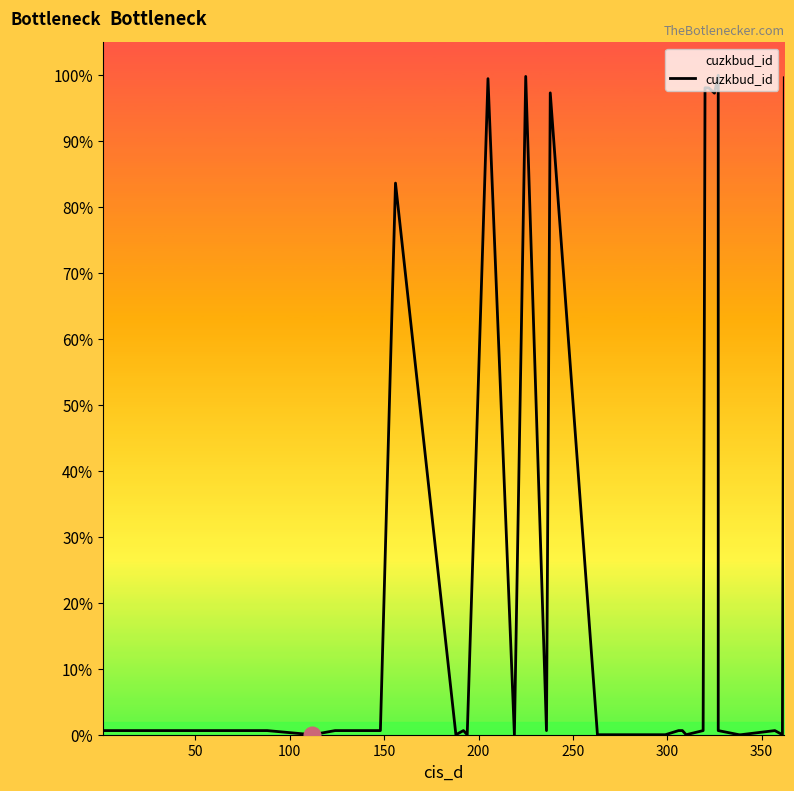

Does the chart have visible grid lines?

No